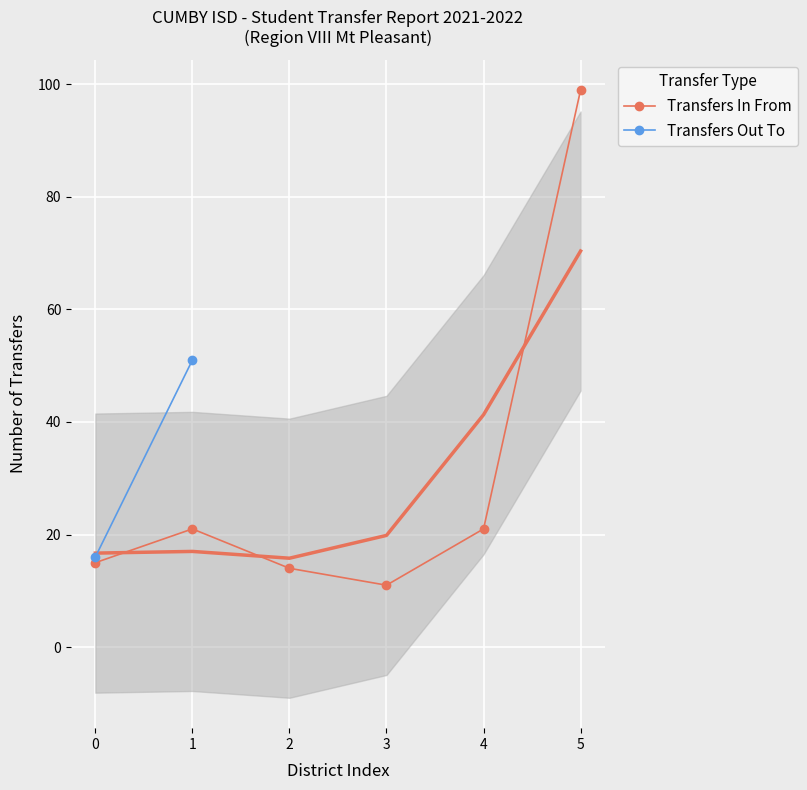

True or false: the data shows 21 at 4.

True